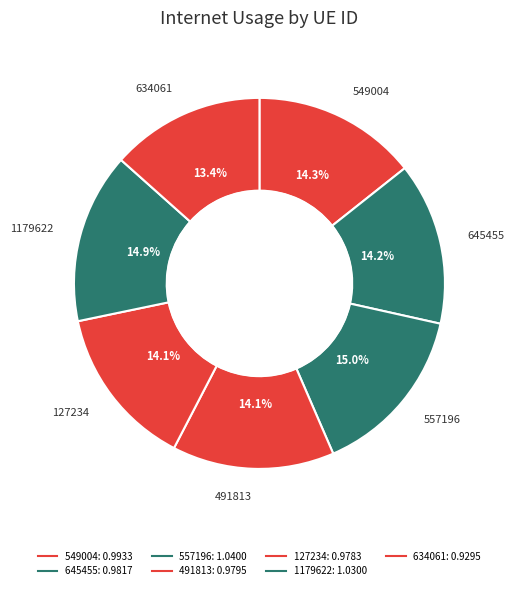

How many slices are in this pie chart?

7